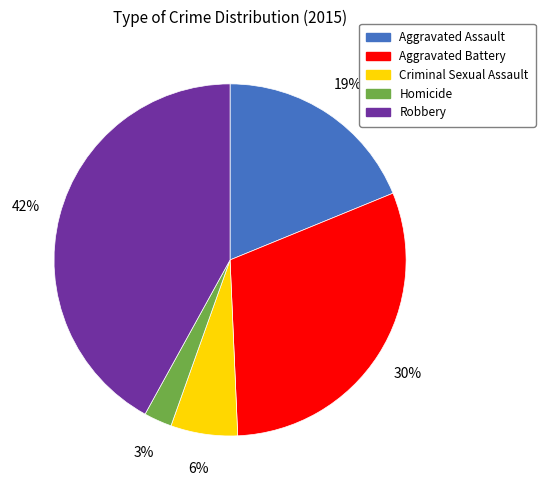

Do Aggravated Battery and Aggravated Assault together represent more than half of the pie?

No